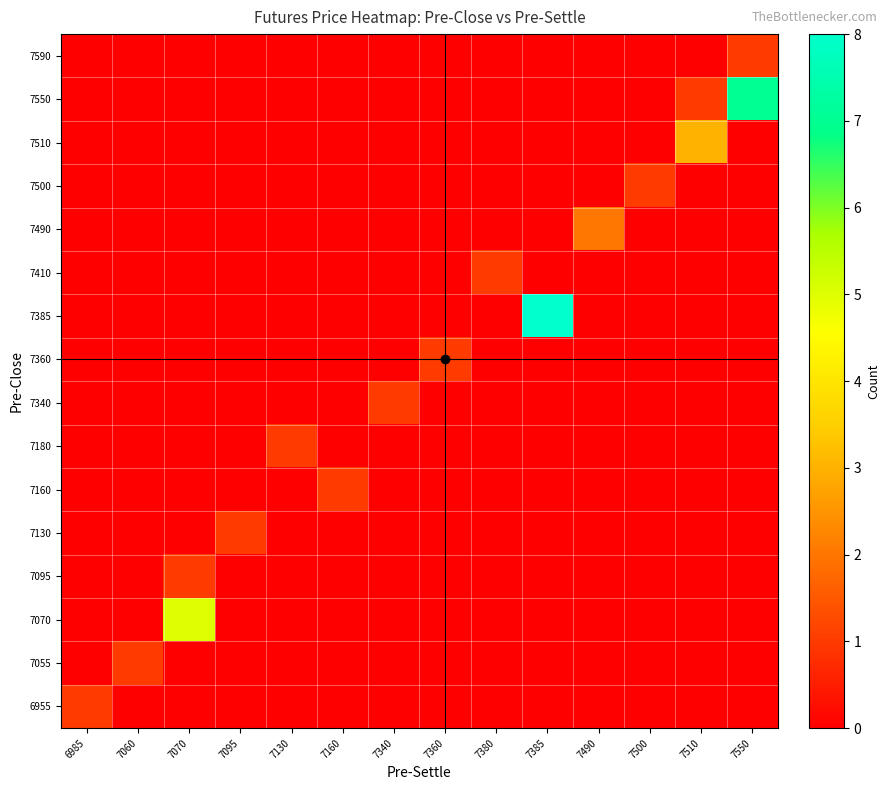

At how many categories does at least one series exceed 6?

2